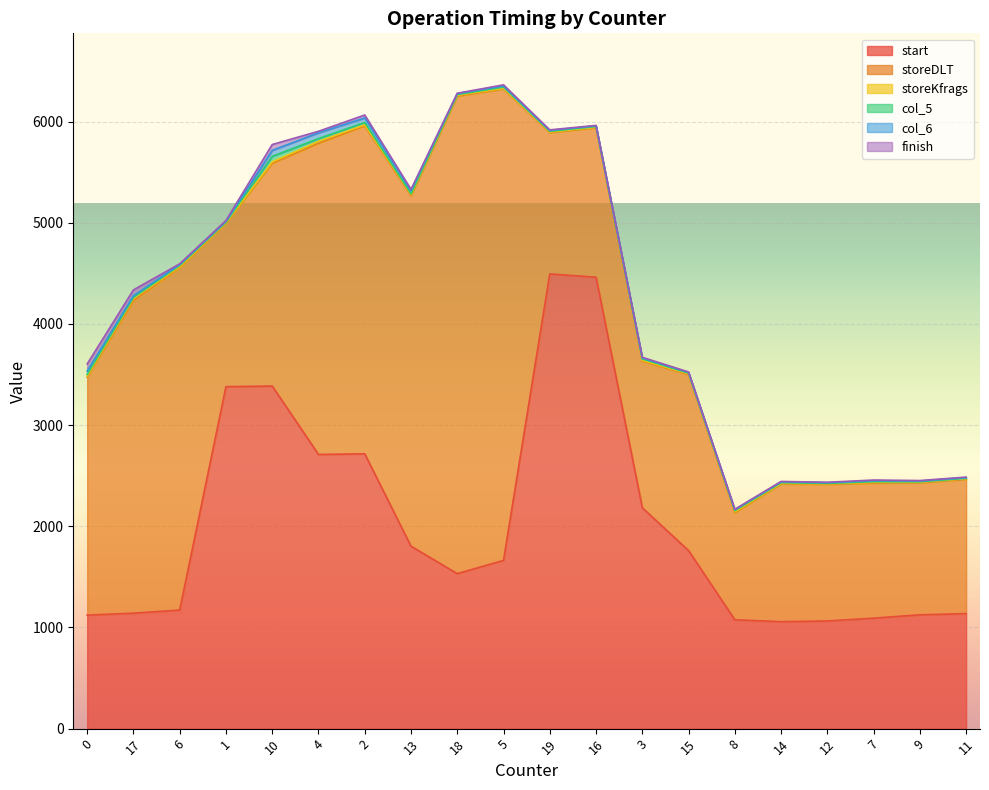

Is it true that finish equals 2 at 6?

False